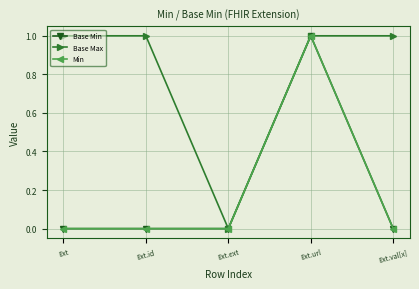

List the labels in order of Min value, largest first.

Ext.url, Ext, Ext.id, Ext.ext, Ext.val[x]